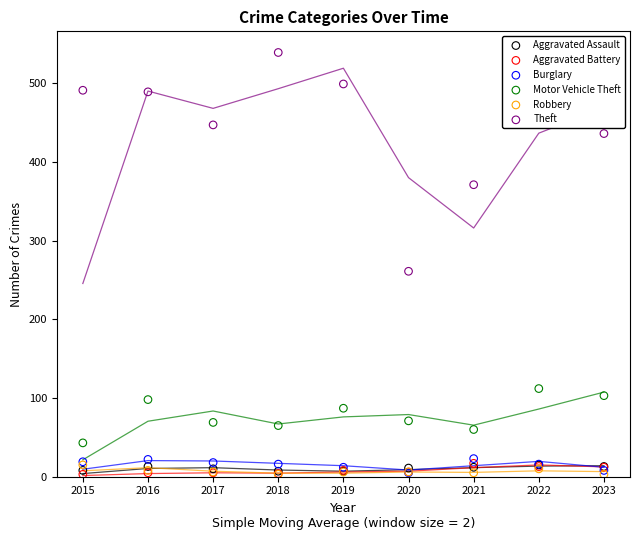

Which series has the widest spread of Y values?

Theft